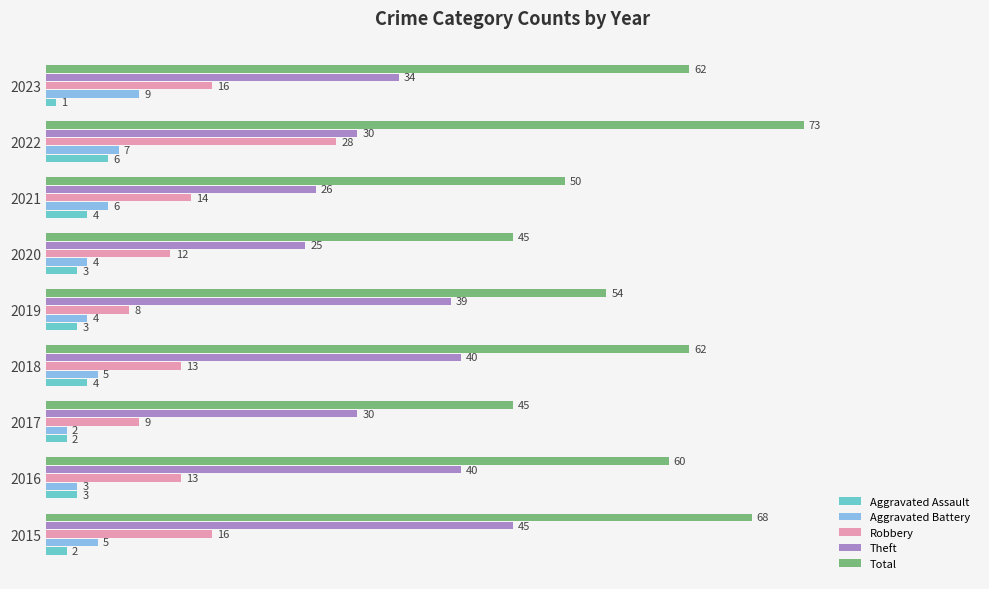

What is the greatest value displayed?

73